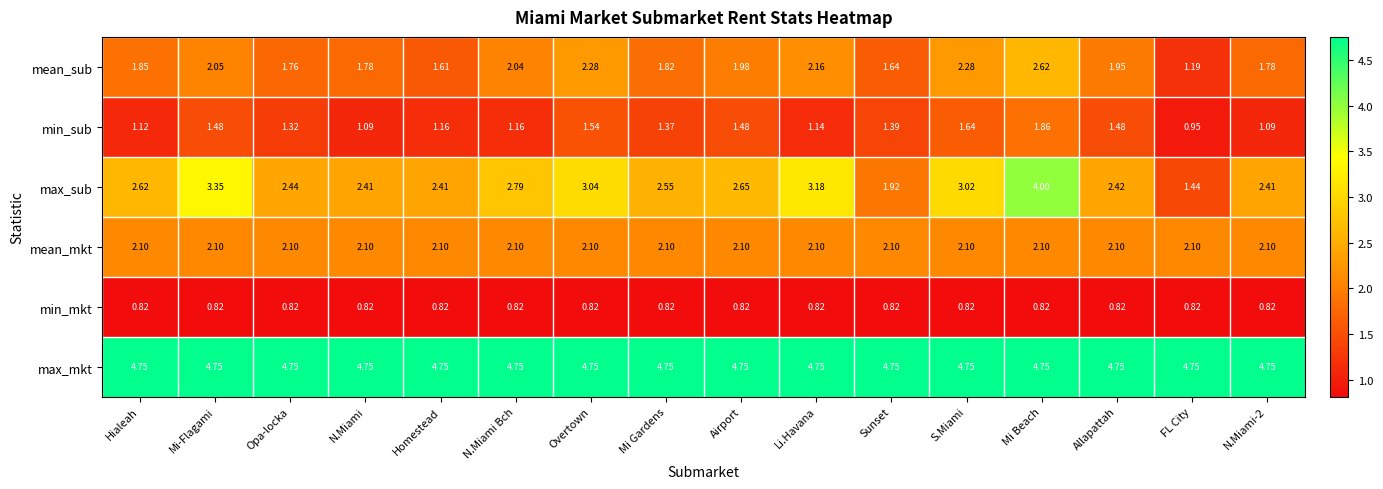

Which series has the largest total across all categories?

max_mkt